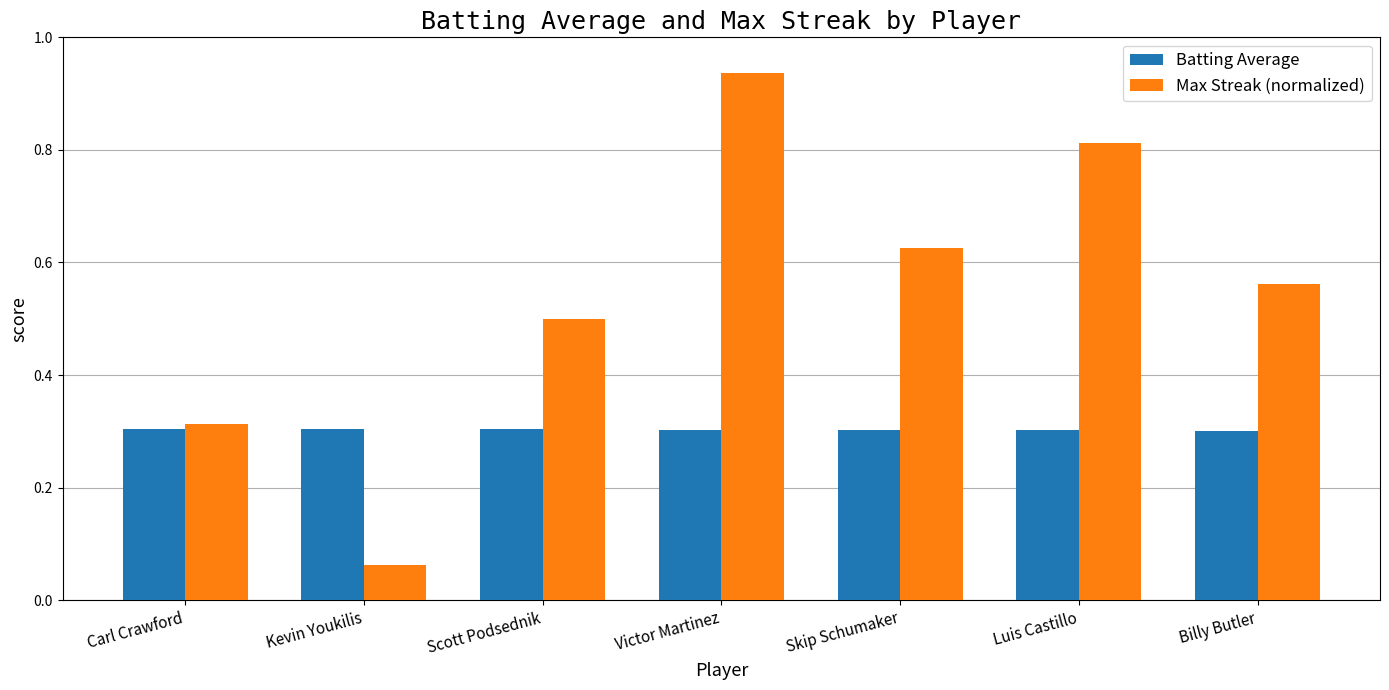

The value of Max Streak (normalized) at Scott Podsednik is 0.2. True or false?

False